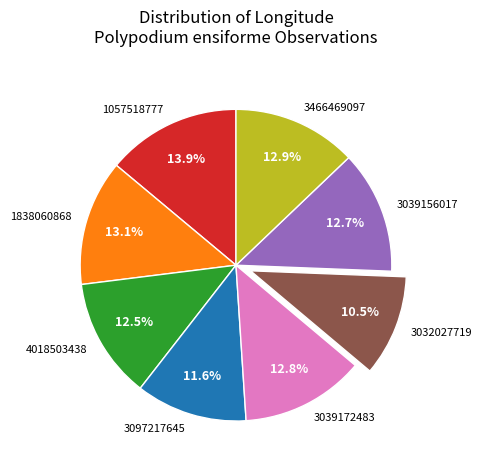

Is there any slice that represents more than half of the pie?

No